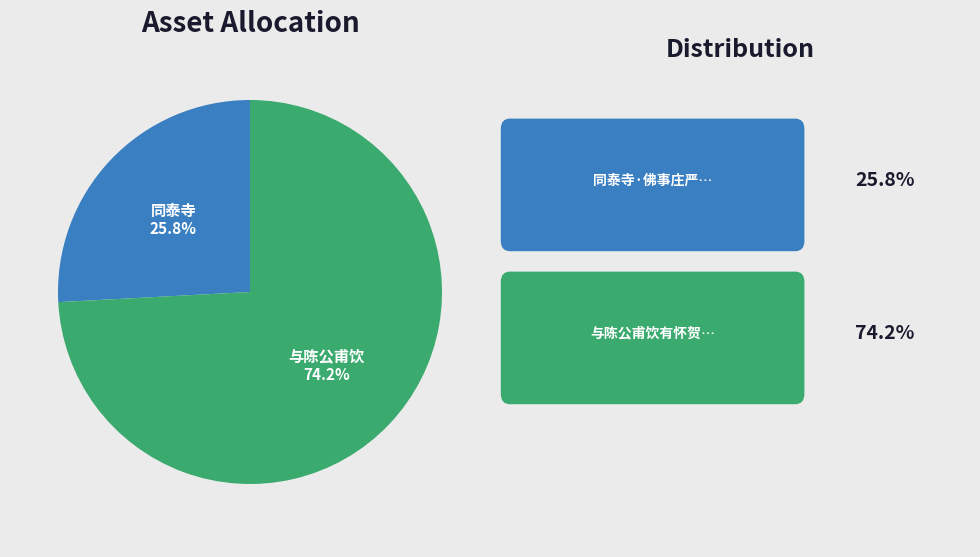

To the nearest percent, what is the average slice percentage?

50%